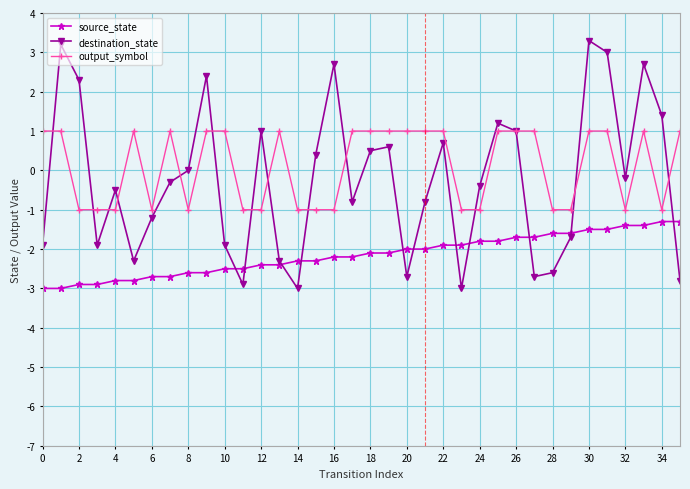

Which series has the largest range (max minus min)?

destination_state